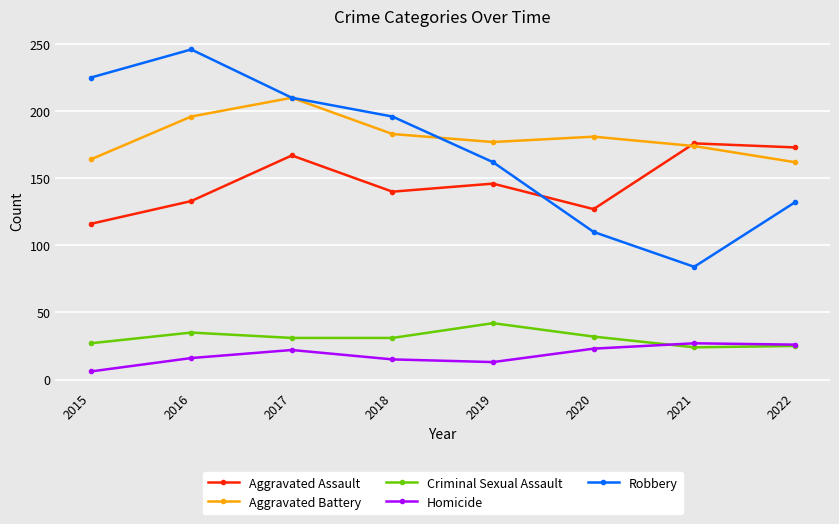

In Robbery, how many points are lower than both neighbors (excluding endpoints)?

1